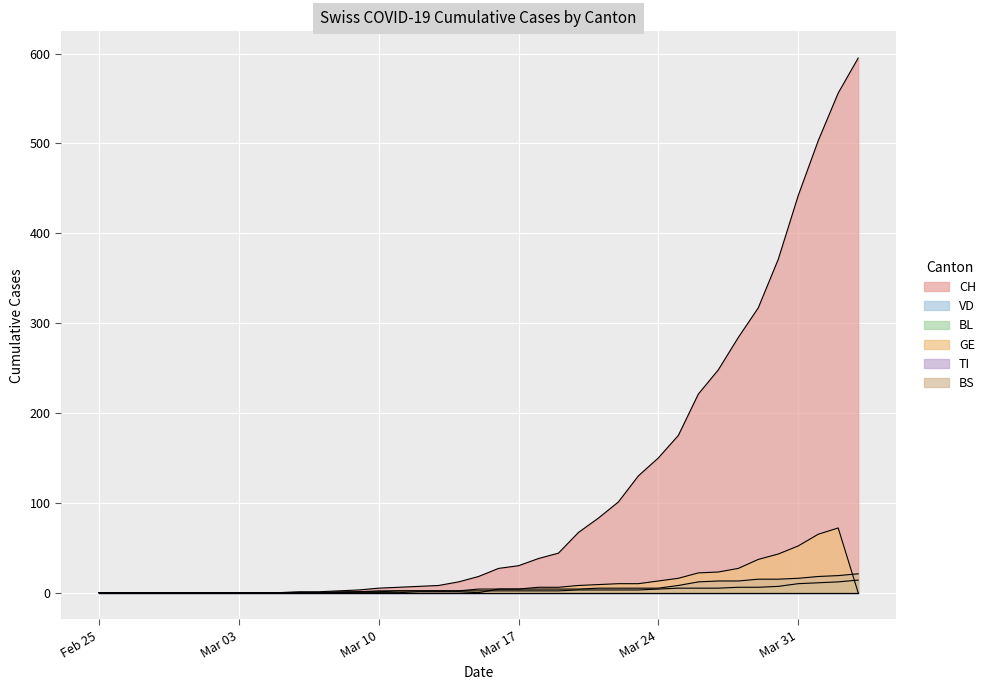

What is the label of the 39th point from the left?

2020-04-03